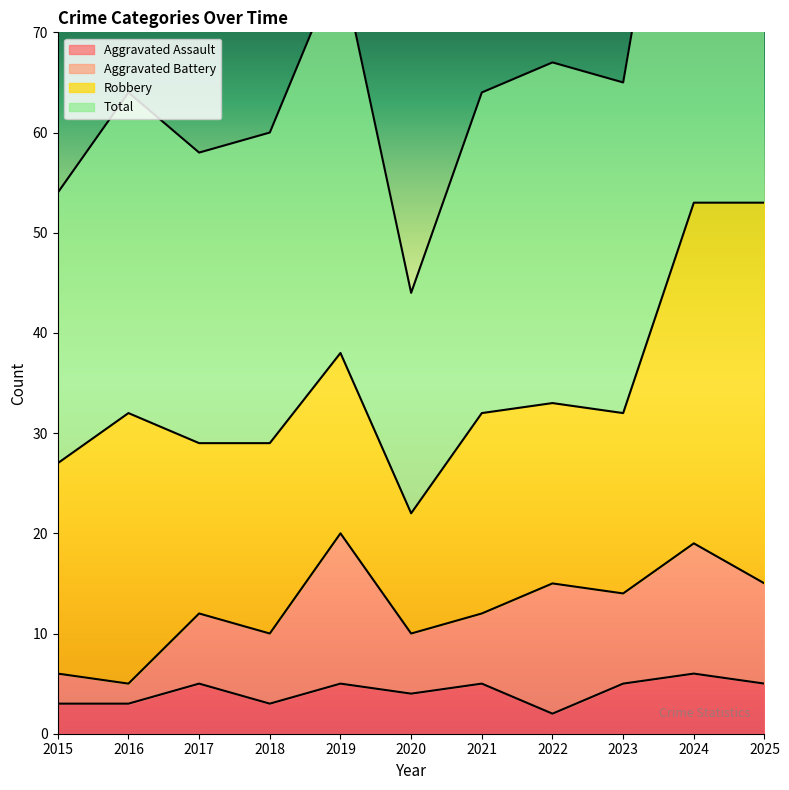

What is the greatest value displayed?

107